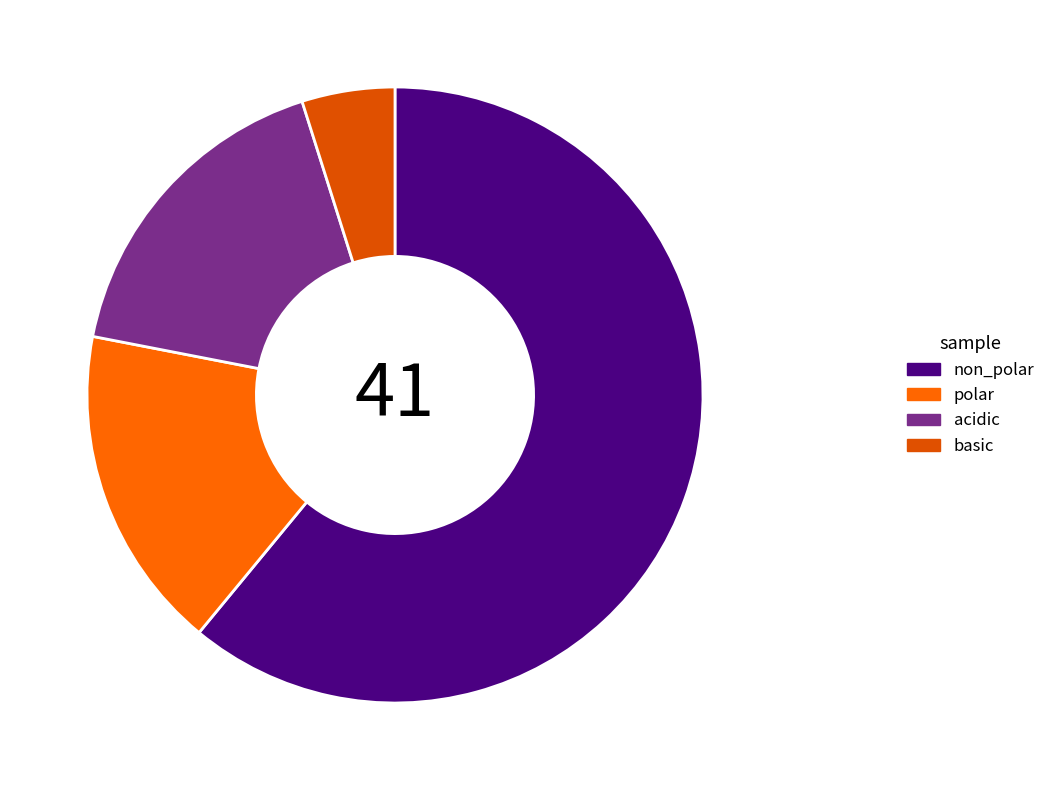

Do polar and acidic together represent more than half of the pie?

No